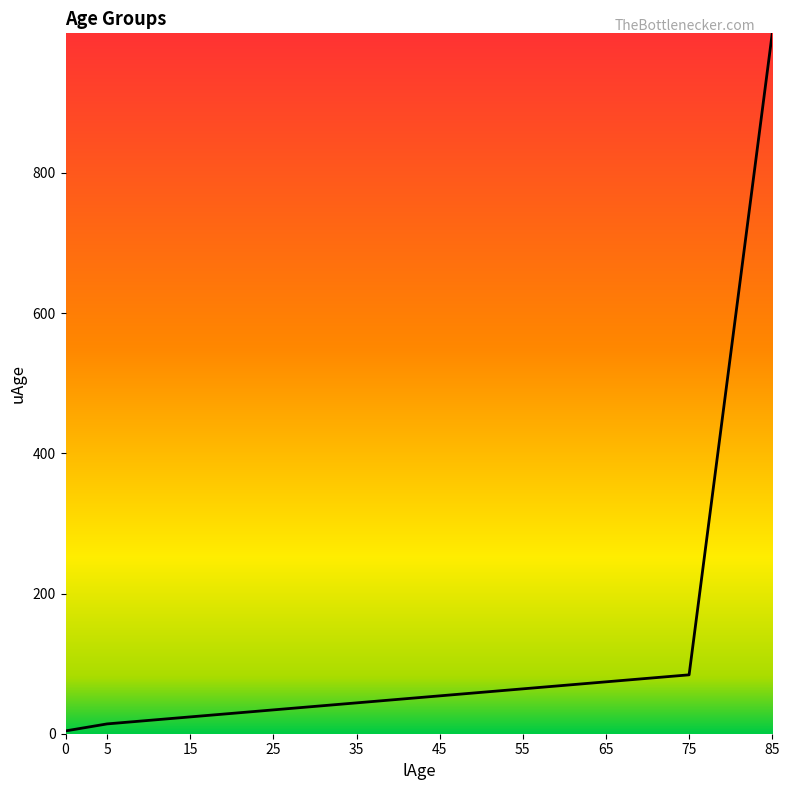

The chart shows a value of 4 at 0. True or false?

True